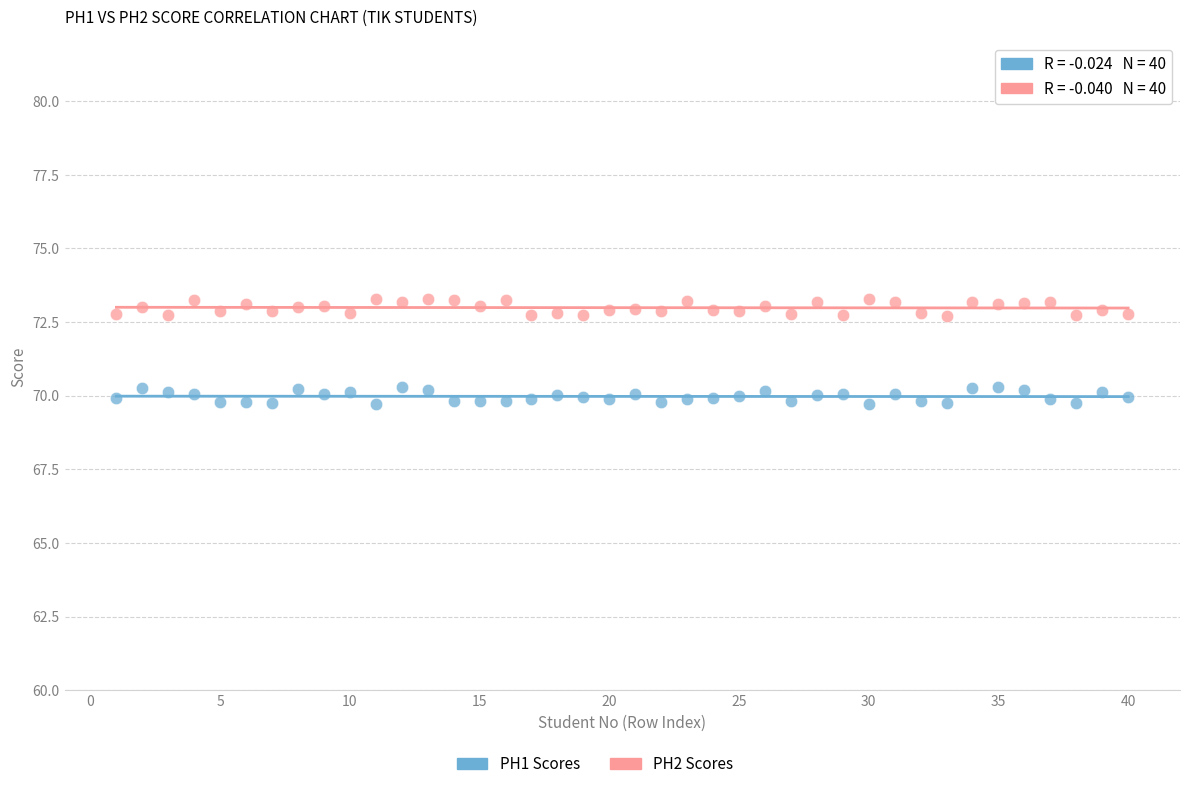

Across all data points, what is the range of Y values (max minus min)?

3.6